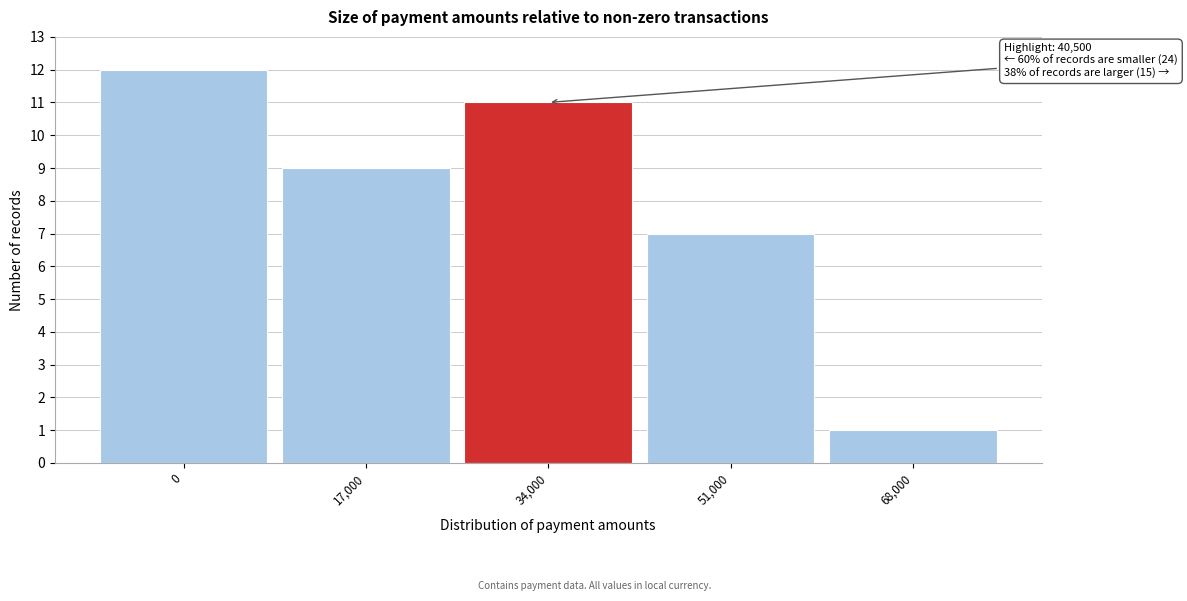

Reading left to right, list all the values displayed in this chart.

12	9	11	7	1